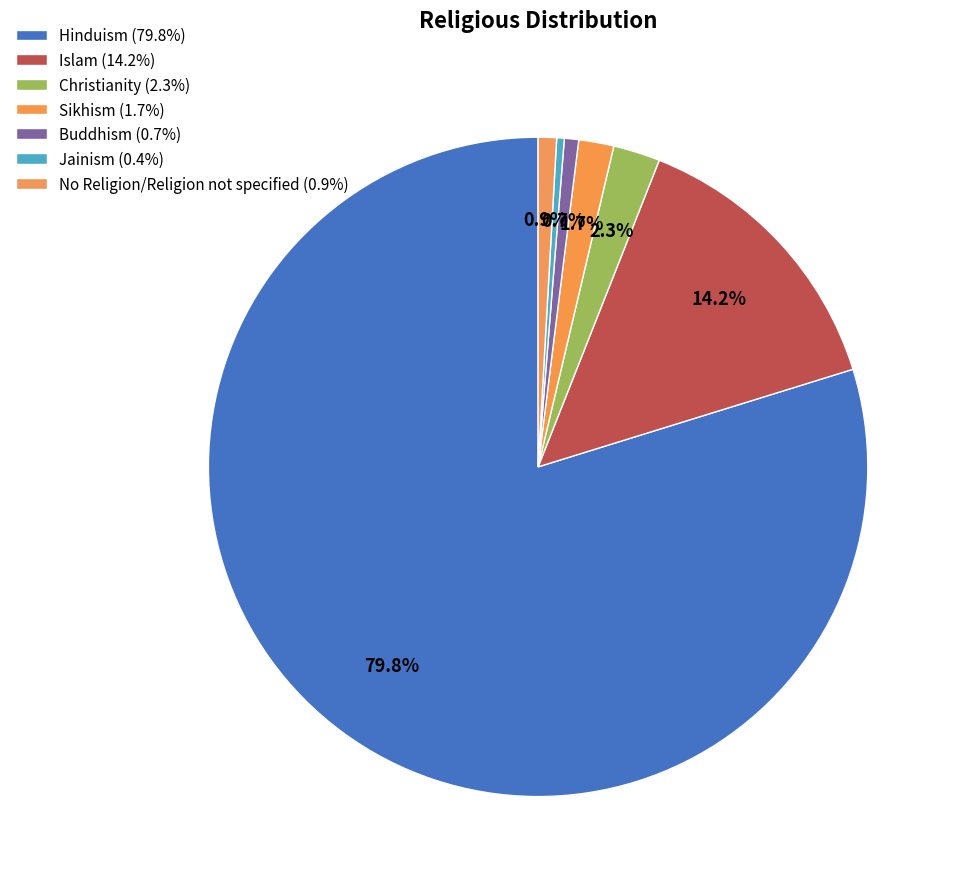

Which slice is the smallest?

Jainism